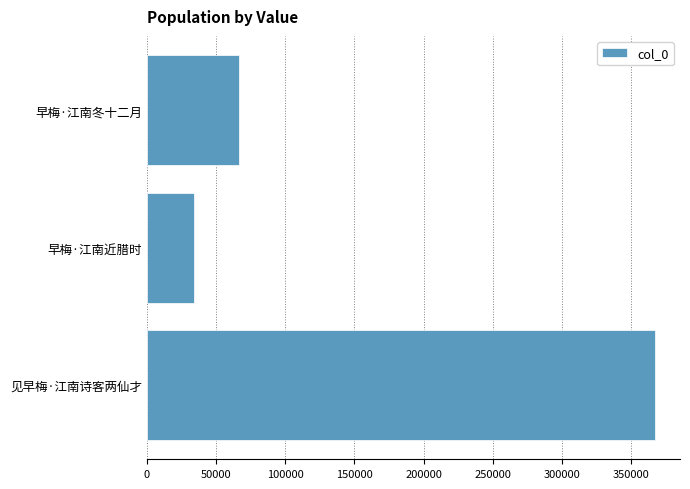

Reading bottom to top, extract all data points from this chart.

366890	34233	66877